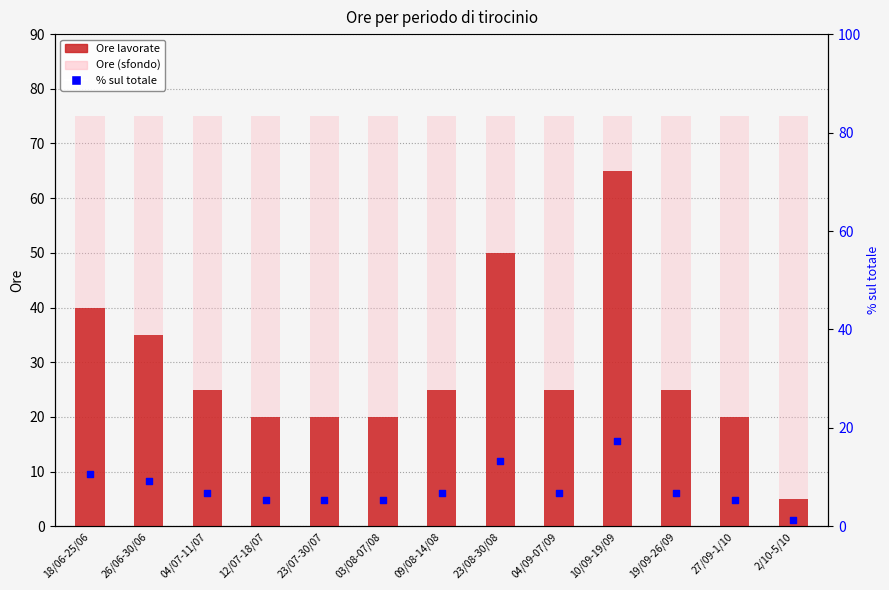

Which series has the largest total across all categories?

Ore (sfondo)